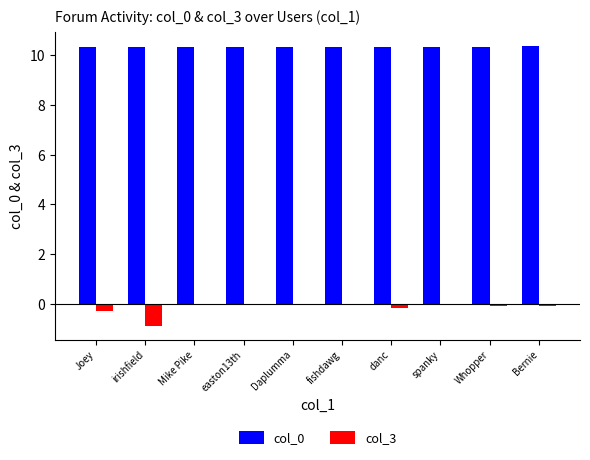

Which series has the widest spread of values?

col_3